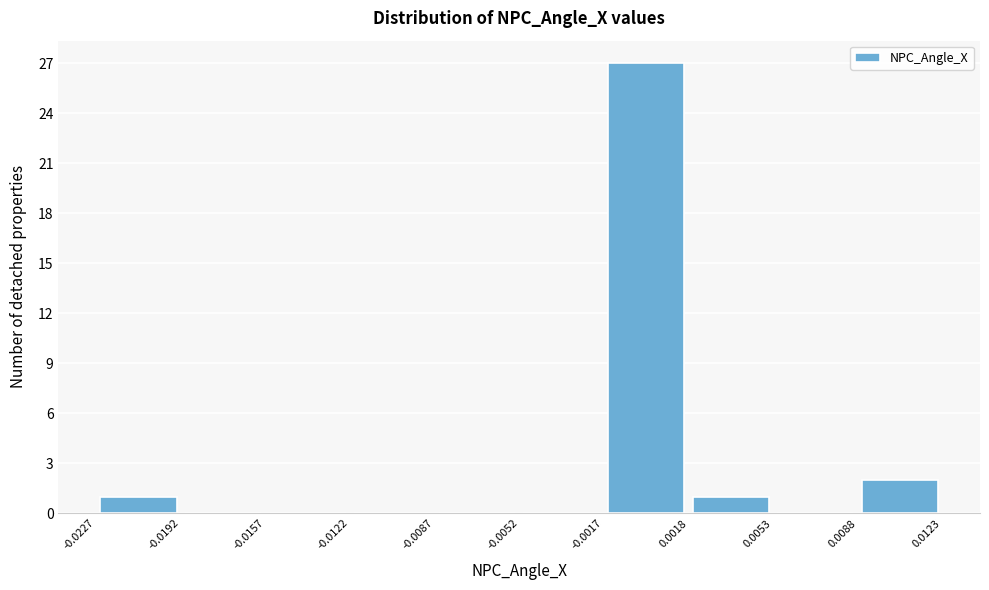

Reading left to right, transcribe this chart: for each bar, give the range it covers on the x-axis and its height. The values are not printed on the chart, so give them approximately, as read against the axis.

-0.0227 to -0.0192: 1
-0.0192 to -0.0157: 0
-0.0157 to -0.0122: 0
-0.0122 to -0.0087: 0
-0.0087 to -0.0052: 0
-0.0052 to -0.0017: 0
-0.0017 to 0.0018: 27
0.0018 to 0.0053: 1
0.0053 to 0.0088: 0
0.0088 to 0.0123: 2